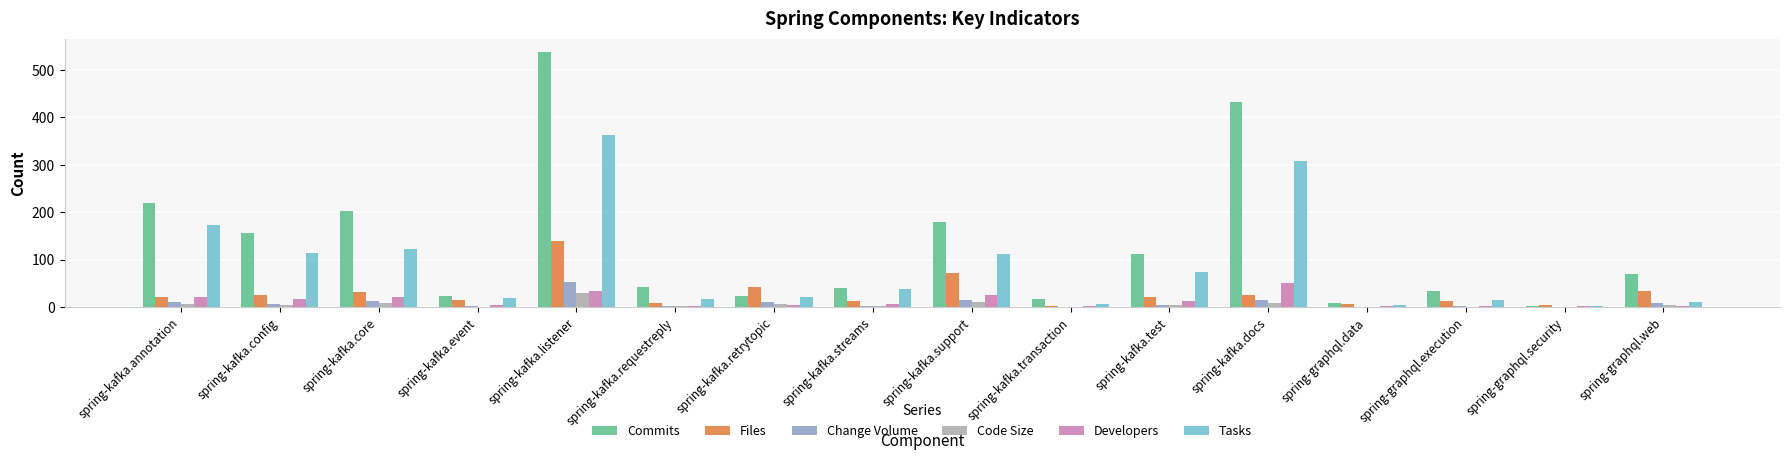

Is the value of Tasks at spring-kafka.test greater than the value of Code Size at spring-graphql.data?

Yes